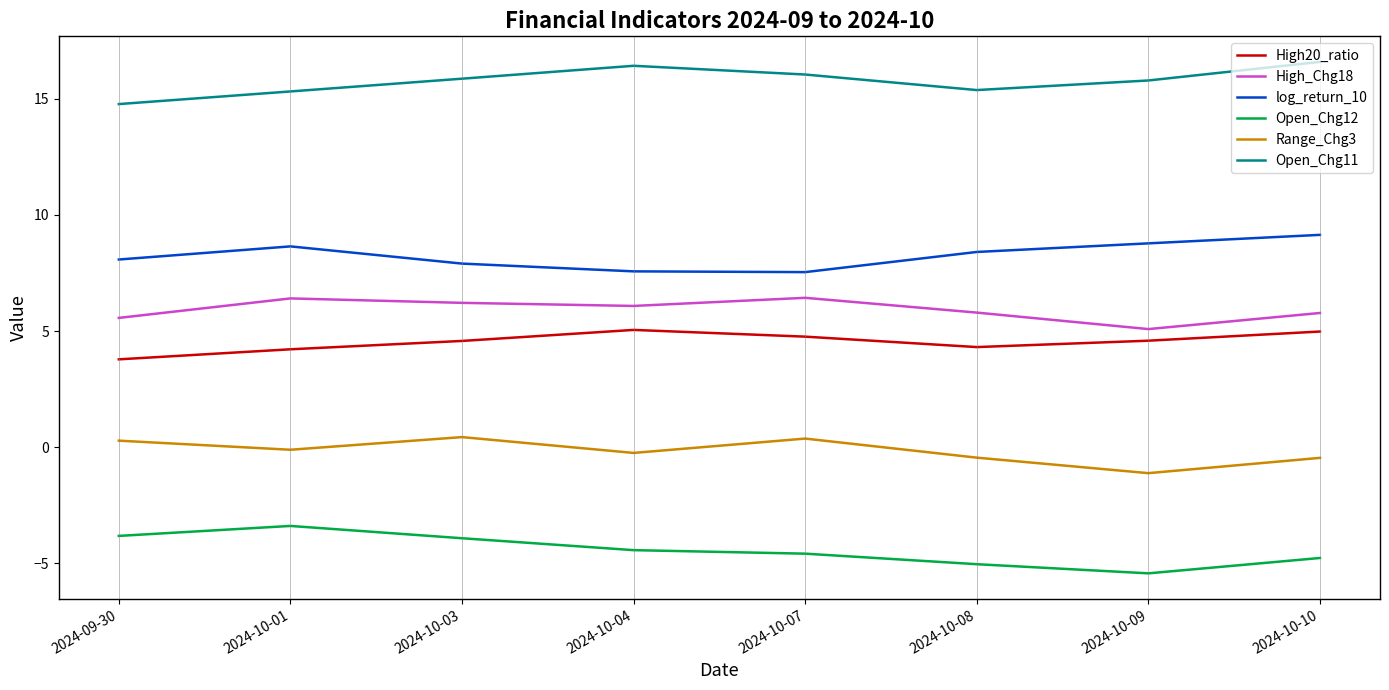

True or false: High_Chg18 and Open_Chg12 intersect in this chart.

False